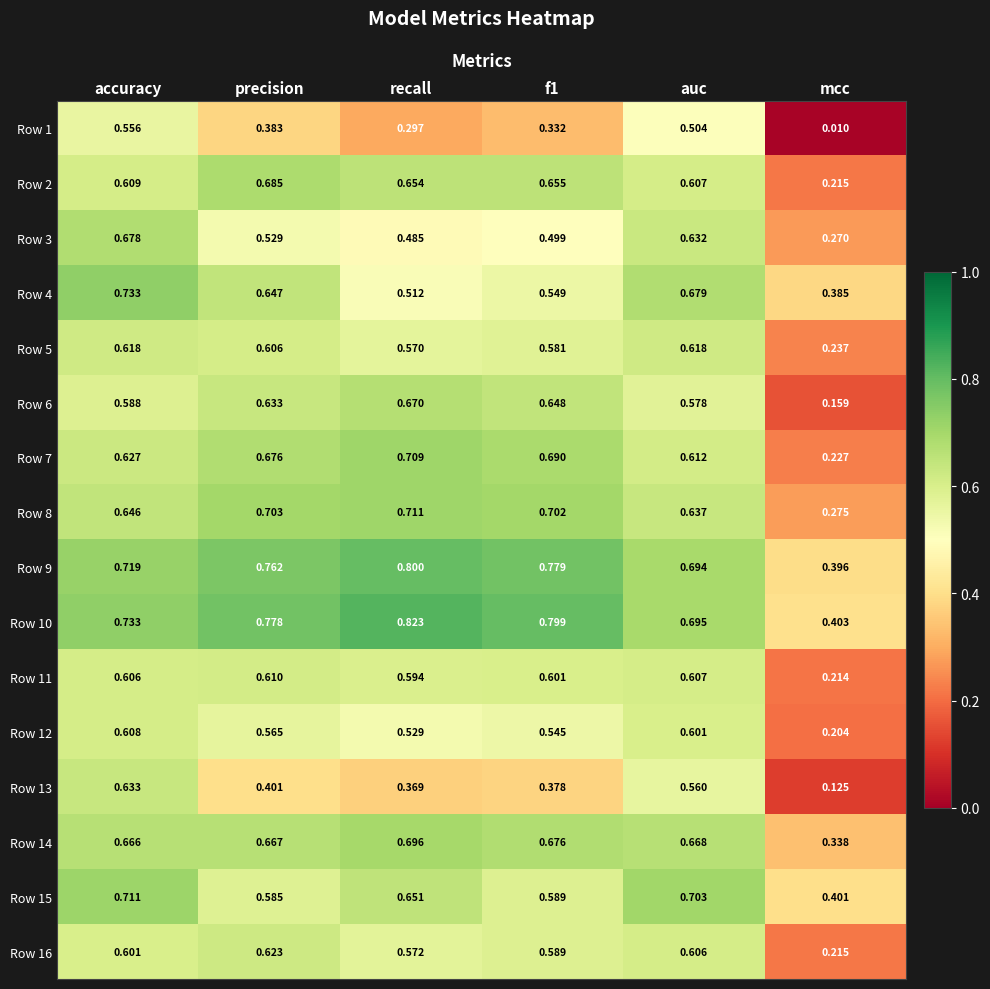

At which category does the chart reach its peak across all series?

recall